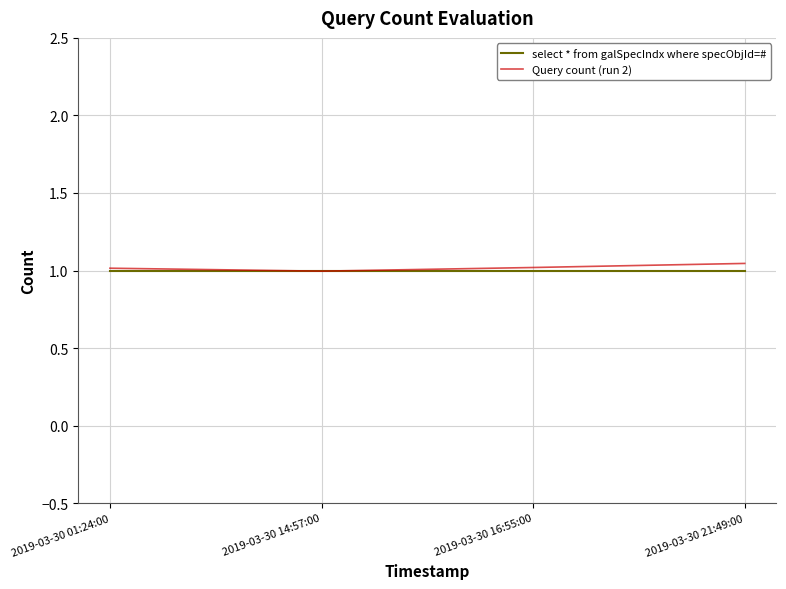

The value of Query count (run 2) at 2019-03-30 14:57:00 is 1.0. True or false?

True